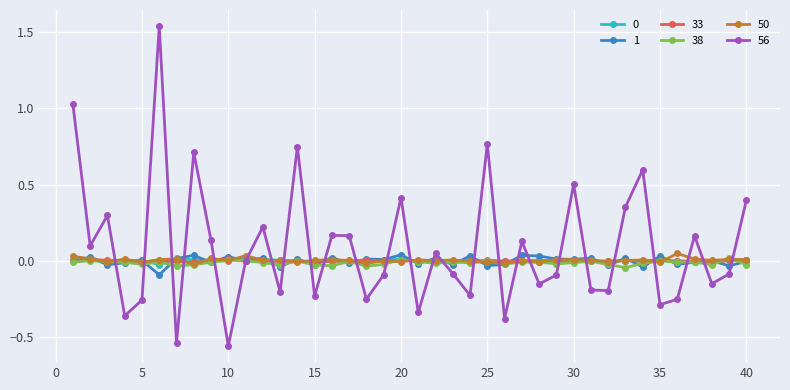

Which series has the widest spread of values?

56